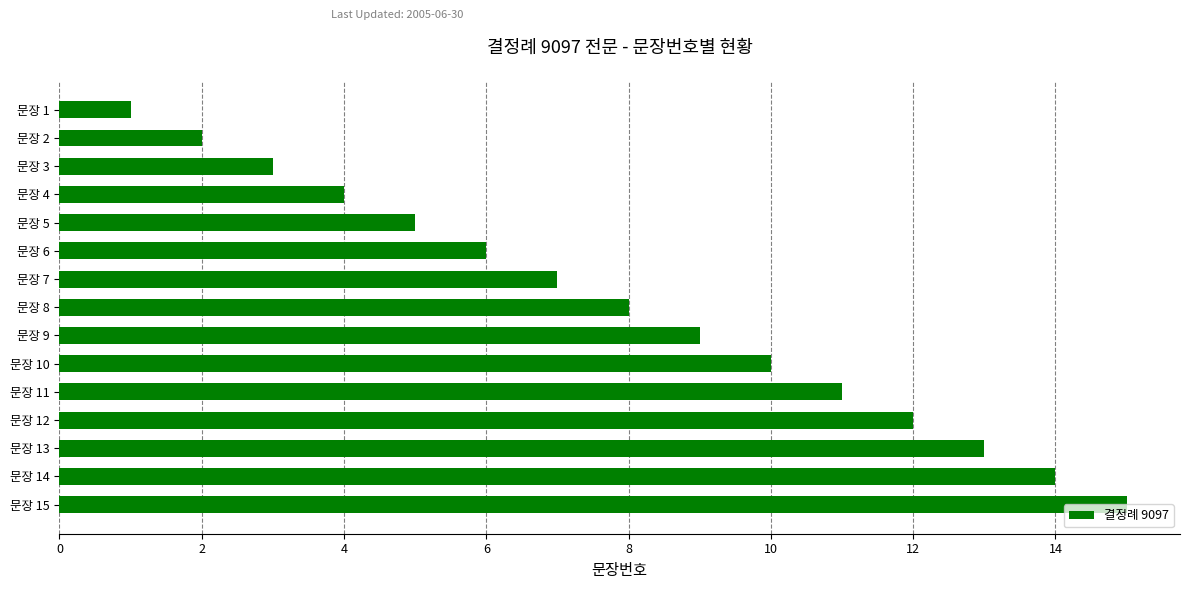

True or false: the data shows 4 at 문장 7.

False